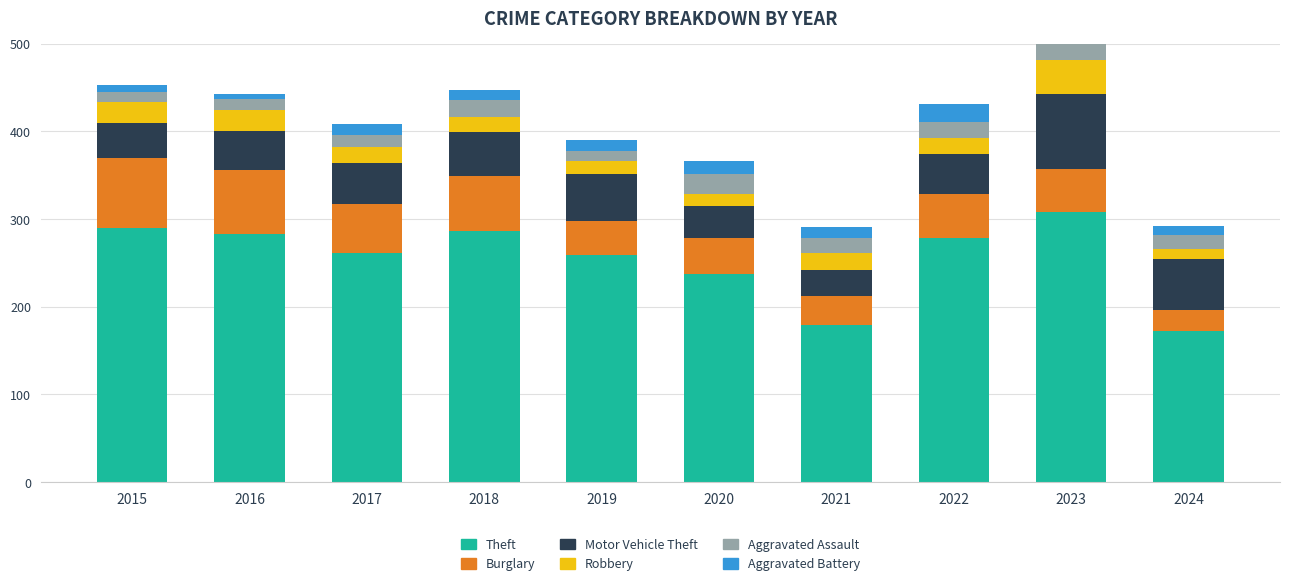

At how many categories does at least one series exceed 13?

10